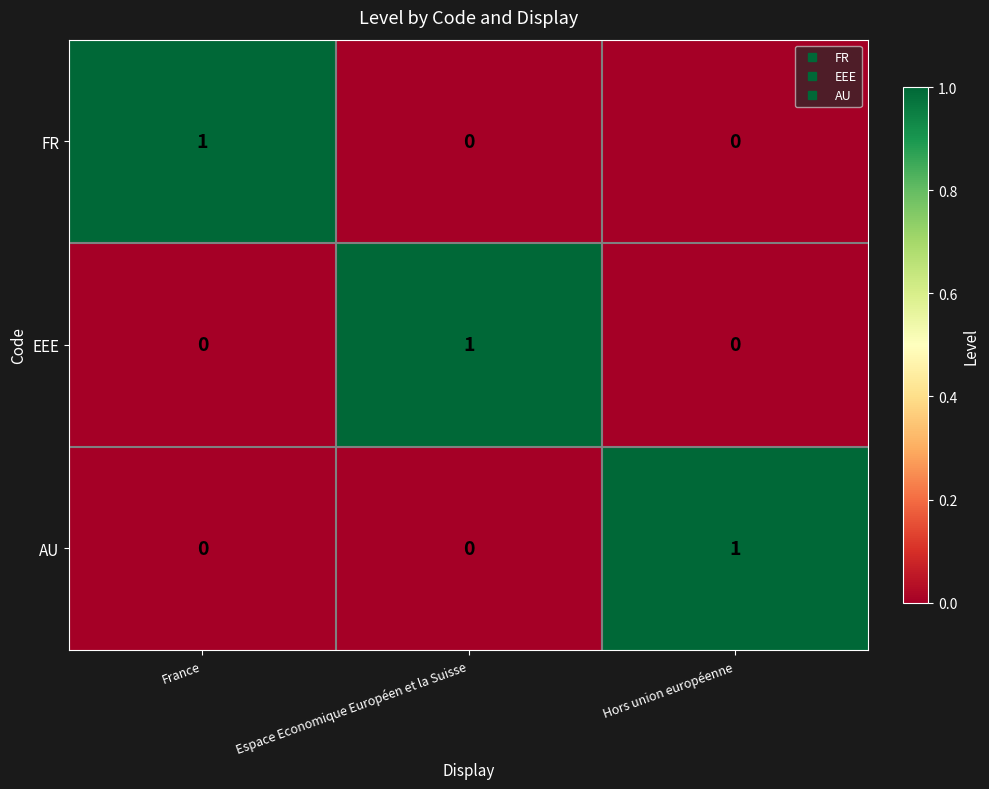

Reading left to right, list all the values displayed in this chart.

FR: 1	0	0
EEE: 0	1	0
AU: 0	0	1